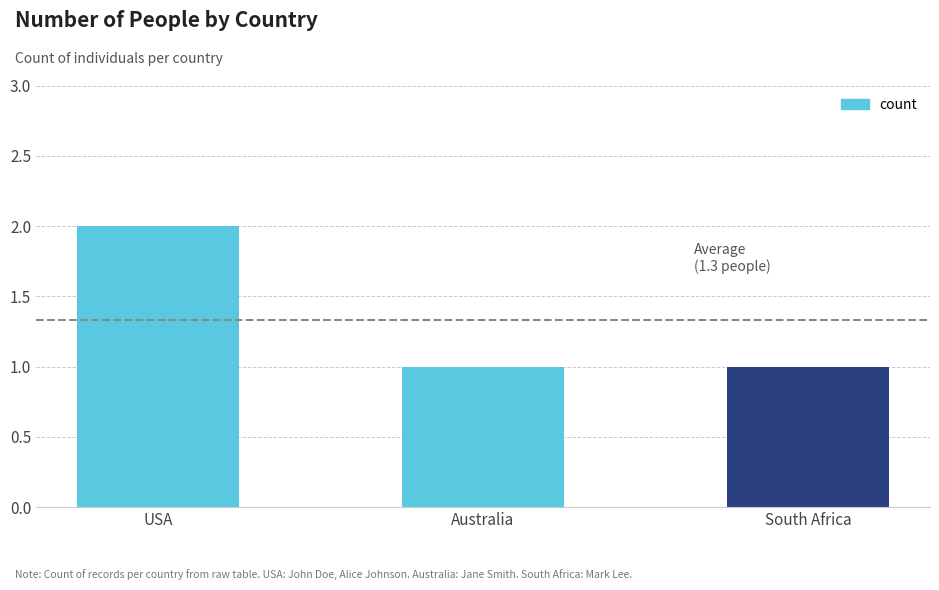

What is the ratio of the value at Australia to the value at South Africa?

1.0